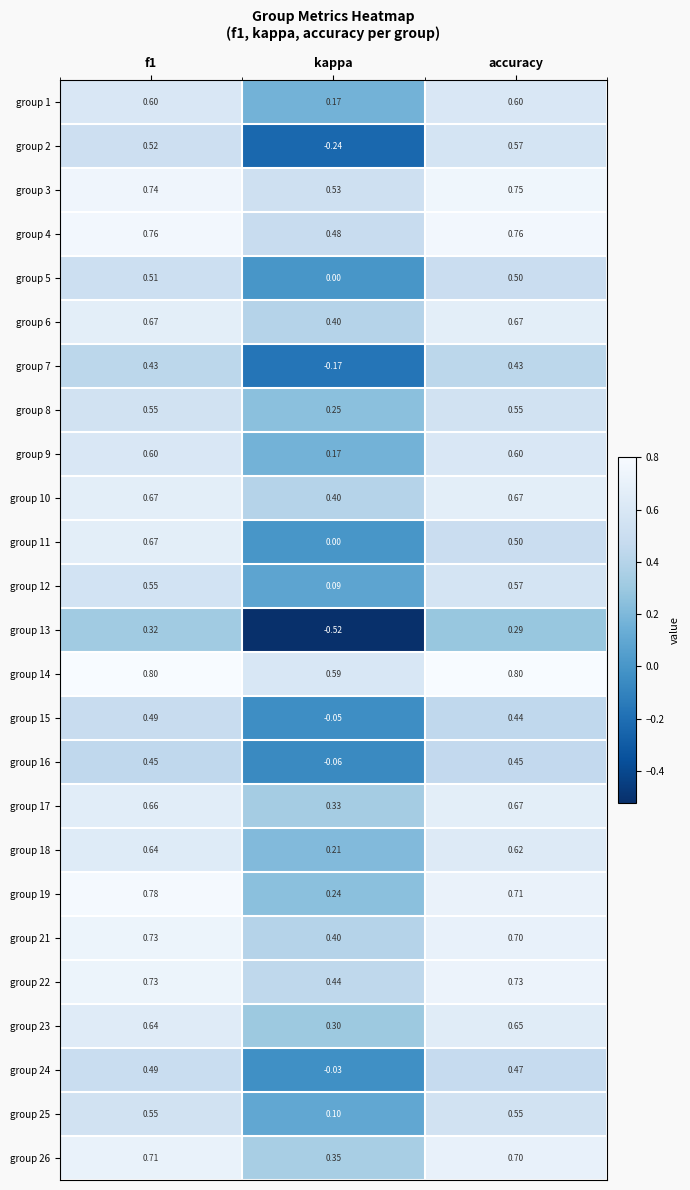

At which label does group 6 reach its minimum?

kappa